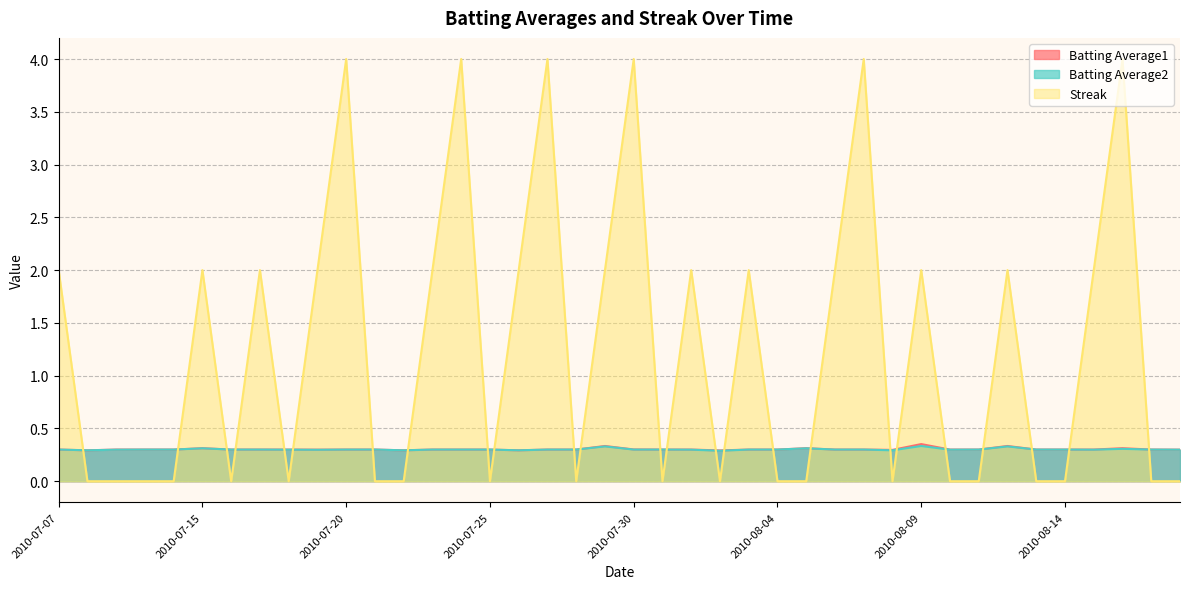

What are all the series names shown in the legend?

Batting Average1, Batting Average2, Streak